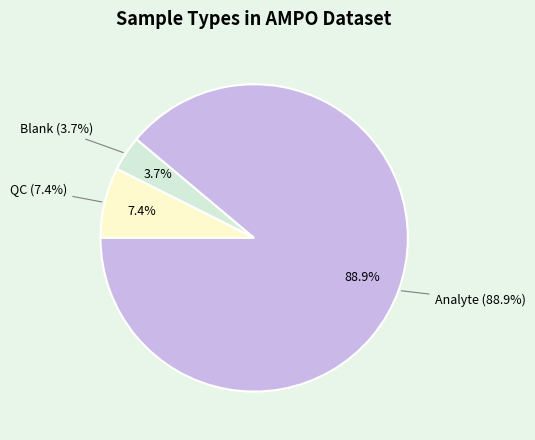

Between QC and Blank, which is larger?

QC